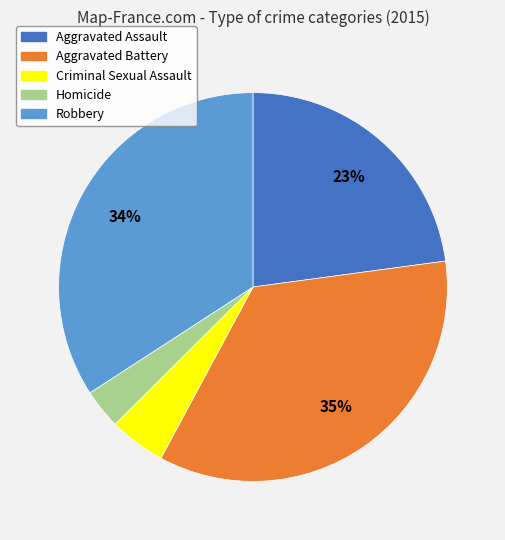

The Homicide slice represents 13% of the pie. True or false?

False